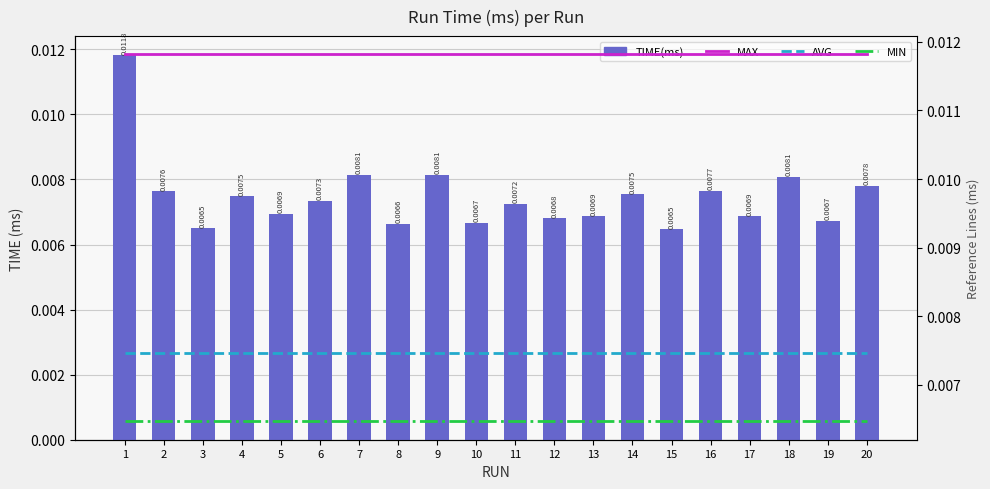

At how many categories does at least one series exceed 0?

20